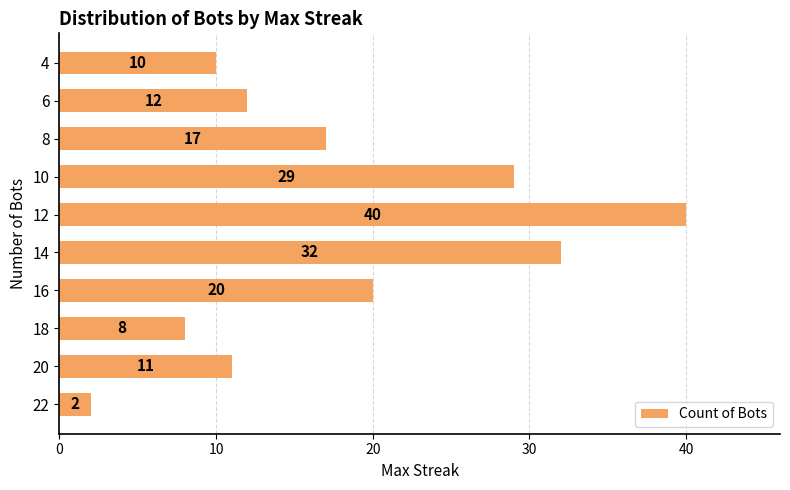

Which category has the highest value across all series?

12